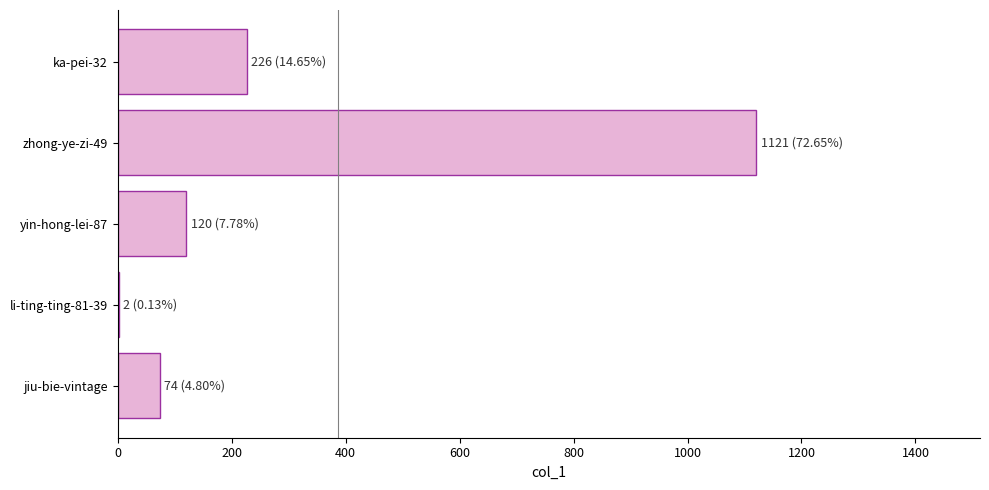

What is the sum of the values at yin-hong-lei-87 and jiu-bie-vintage?

194